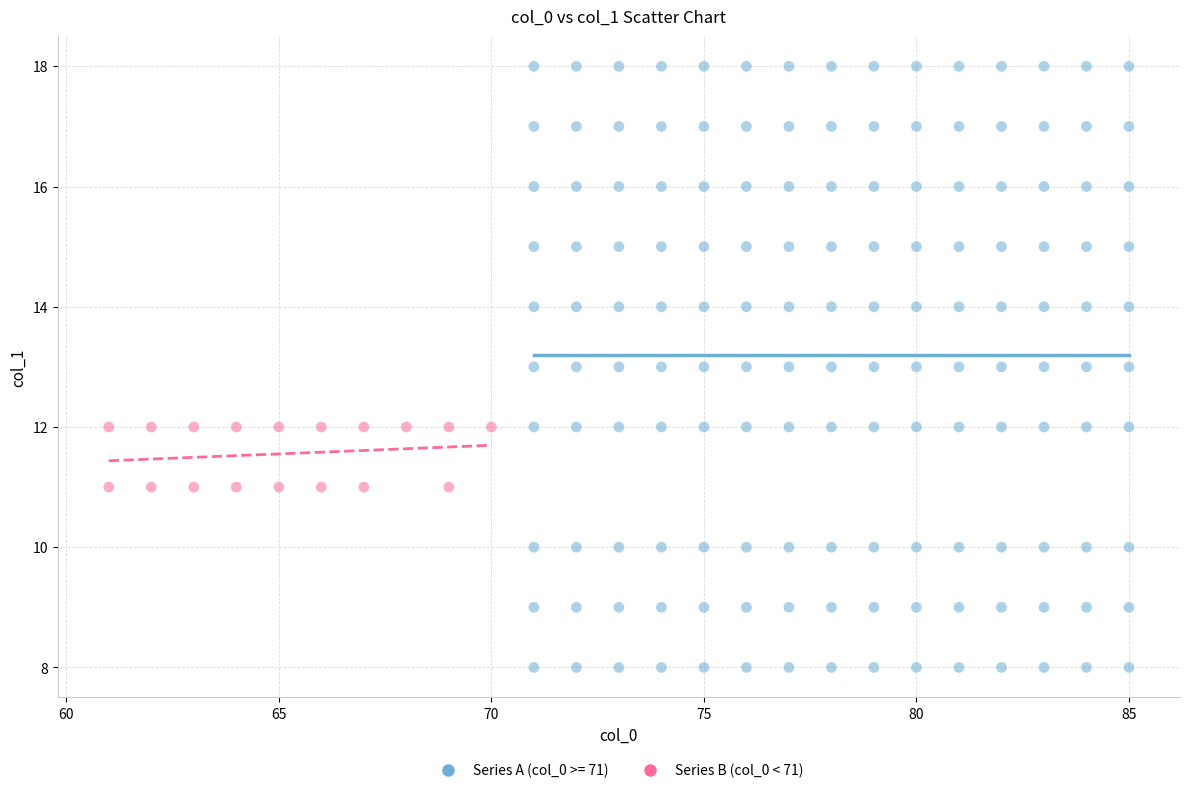

Which series contains the highest Y value?

Series A (col_0 >= 71)